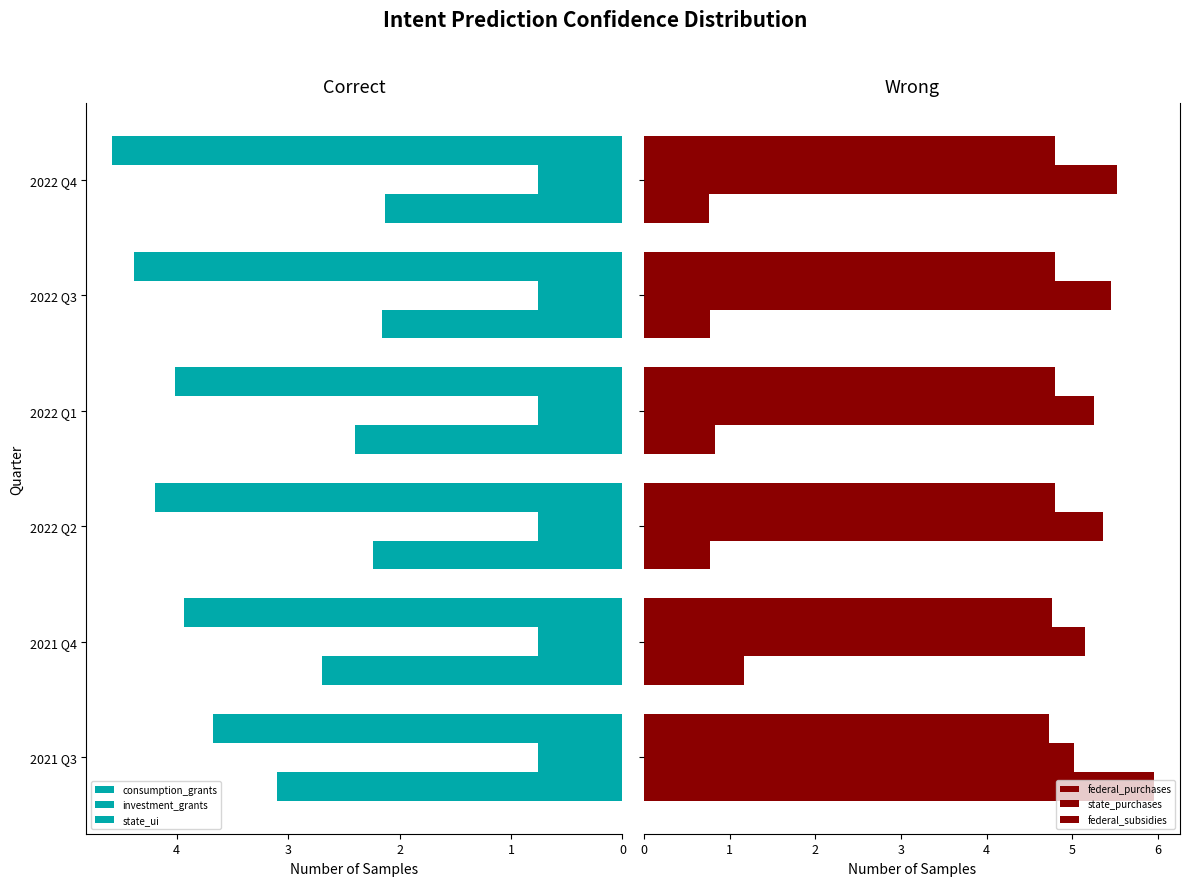

Is it true that federal_subsidies equals 6.0 at 2021 Q3?

True